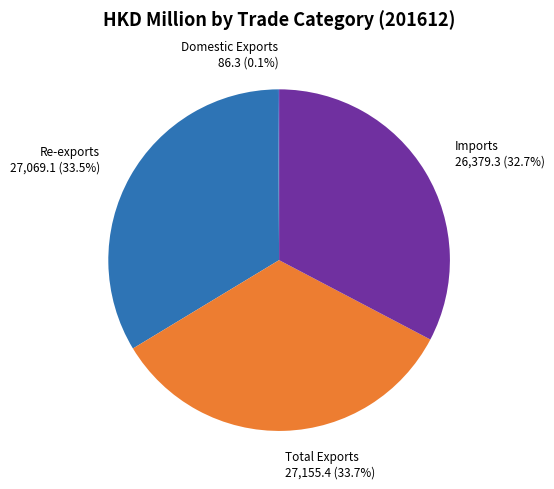

Which slice is the smallest?

Domestic Exports